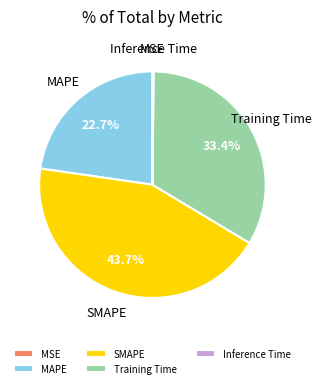

Is it true that SMAPE is 44% of the pie?

True